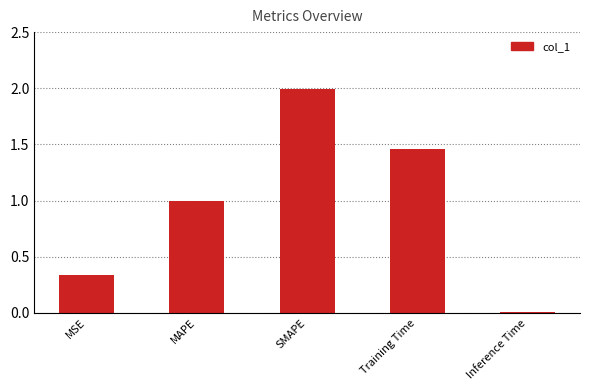

What is the sum of all values?

4.8